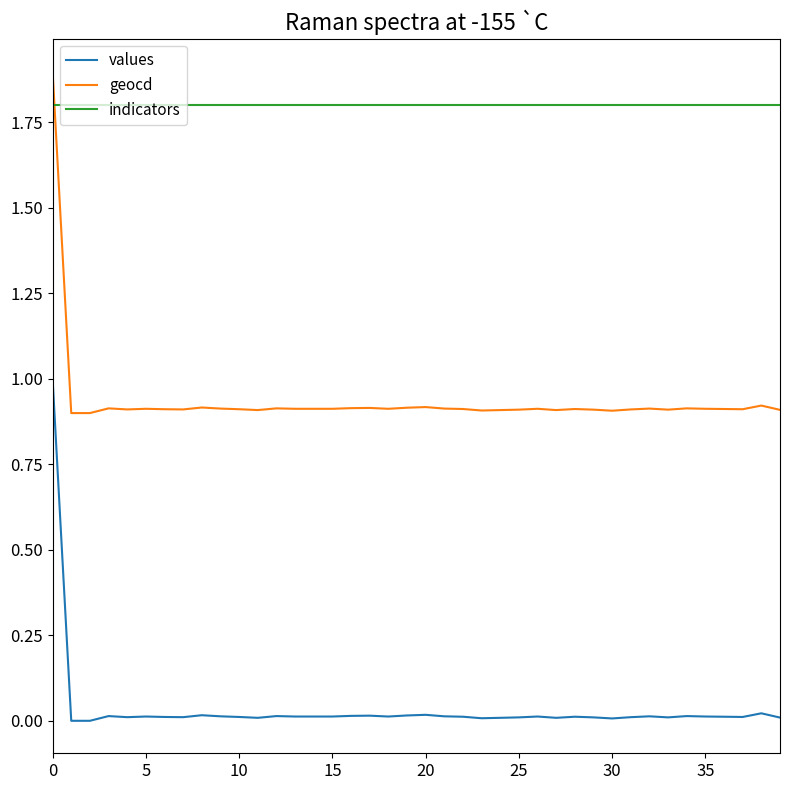

Which series has the largest total across all categories?

indicators